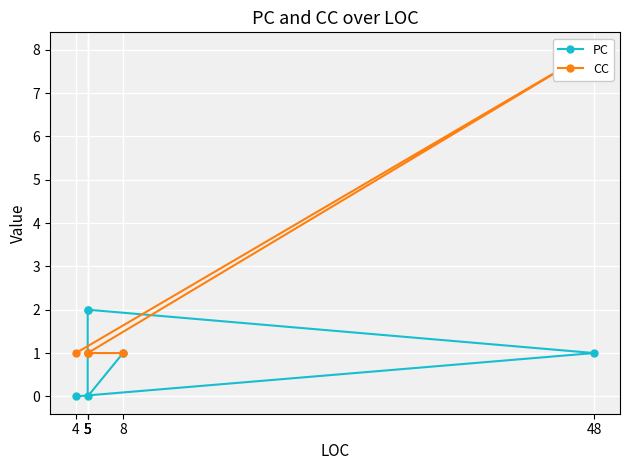

At how many categories does at least one series exceed 2?

1